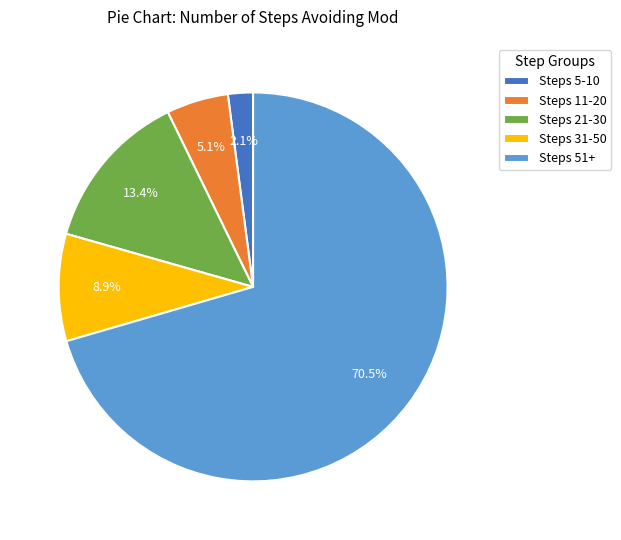

Rank the categories by value from highest to lowest.

Steps 51+, Steps 21-30, Steps 31-50, Steps 11-20, Steps 5-10